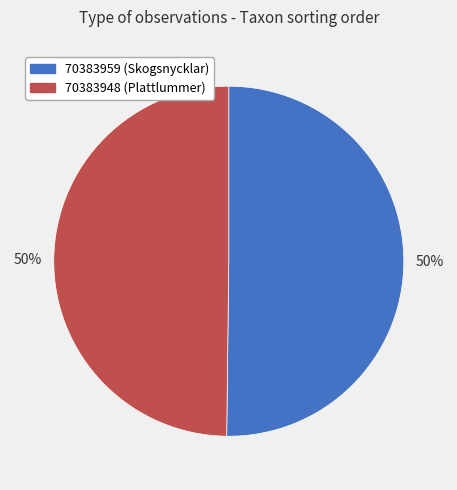

To the nearest percent, what is the average slice percentage?

50%